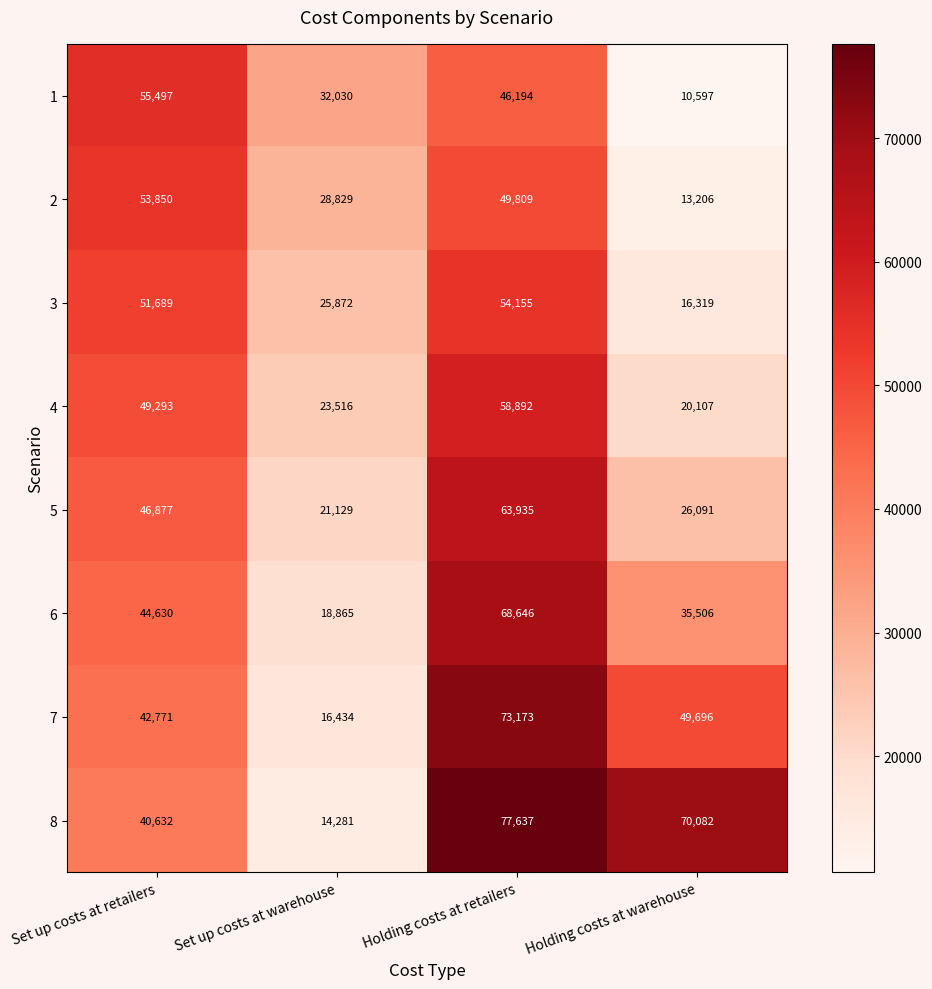

At which category is the sum across all series the highest?

Holding costs at retailers